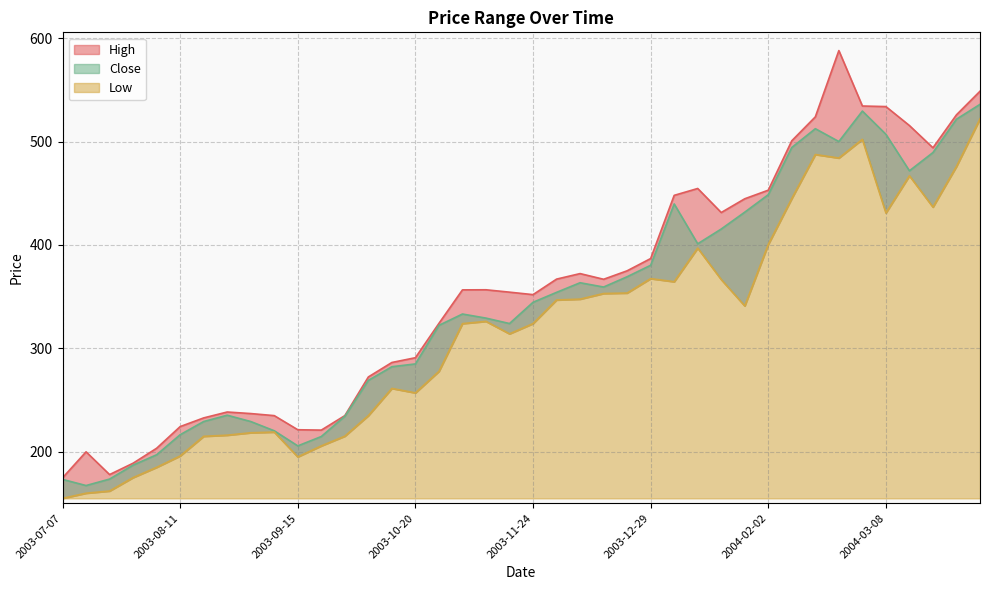

How many data points in High are less than 356?

19